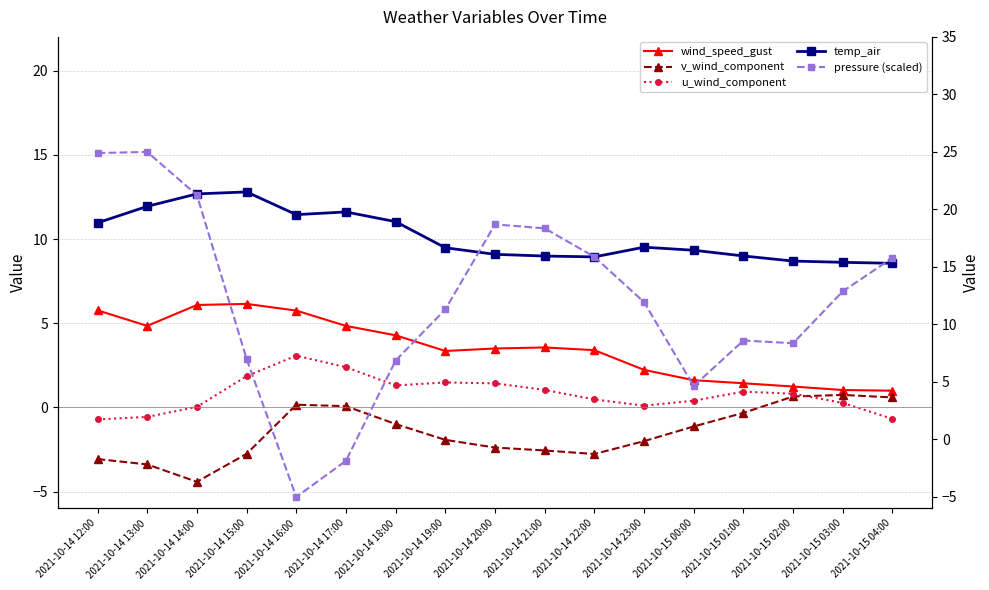

Where does the temp_air series first go above 16?

2021-10-14 12:00